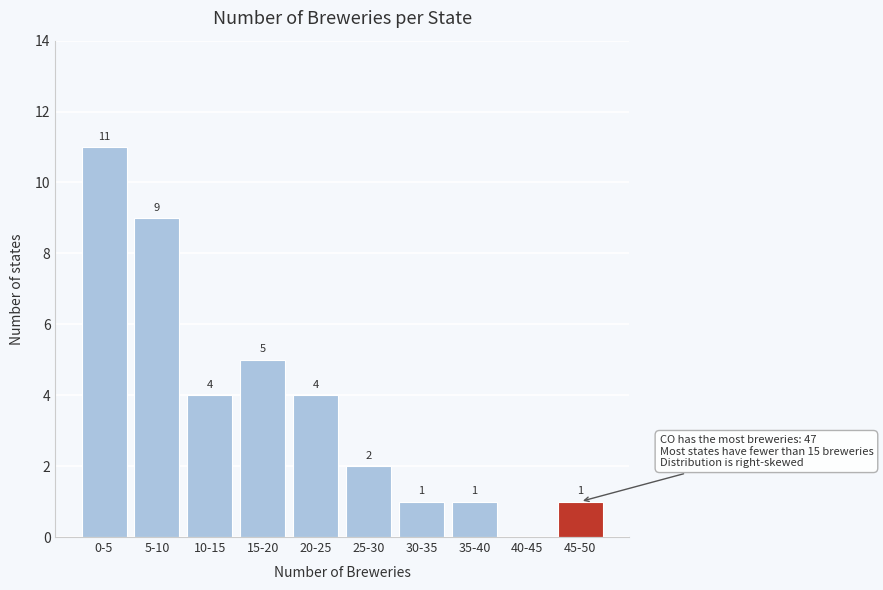

Reading left to right, transcribe all the data shown in this chart.

0-5=11	5-10=9	10-15=4	15-20=5	20-25=4	25-30=2	30-35=1	35-40=1	40-45=0	45-50=1